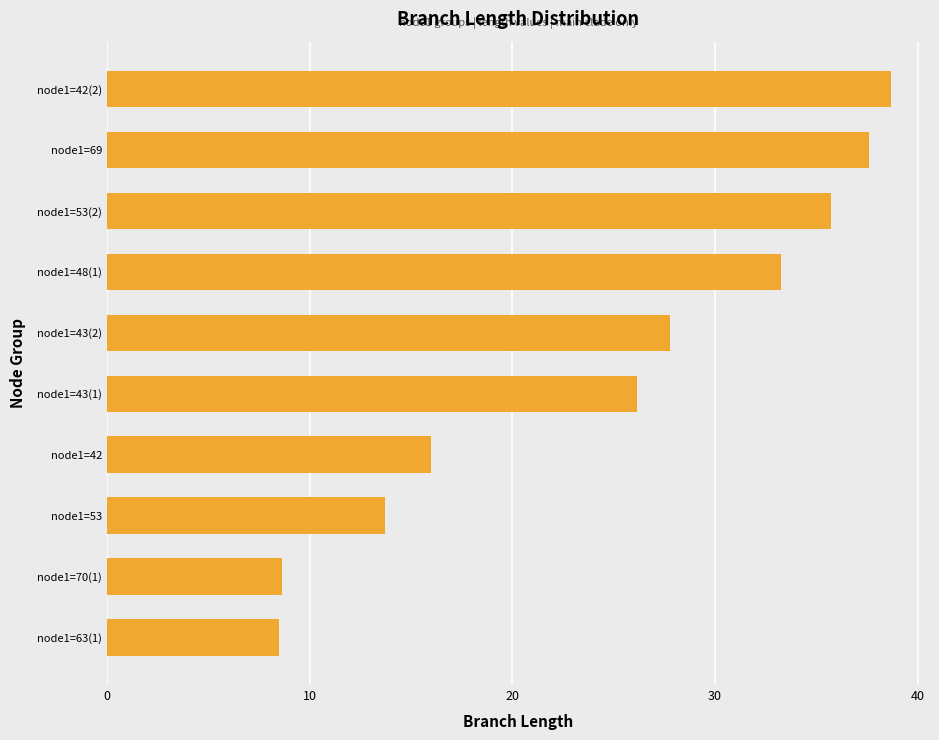

What is the difference between the maximum and minimum values?

30.2